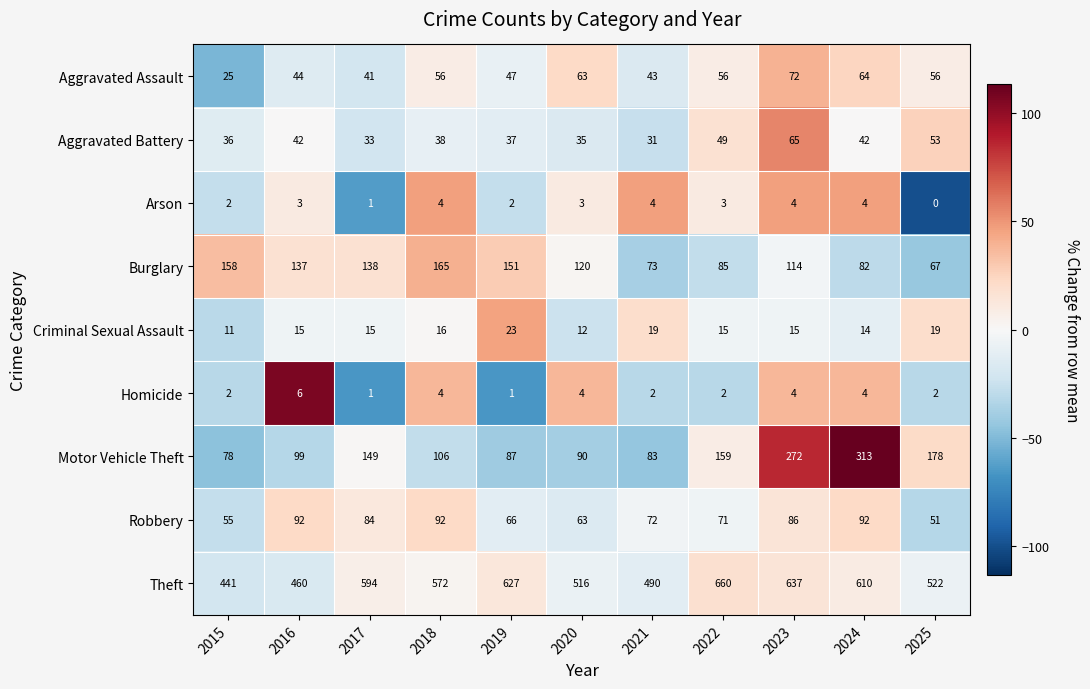

Which label corresponds to the largest value in the chart?

2022